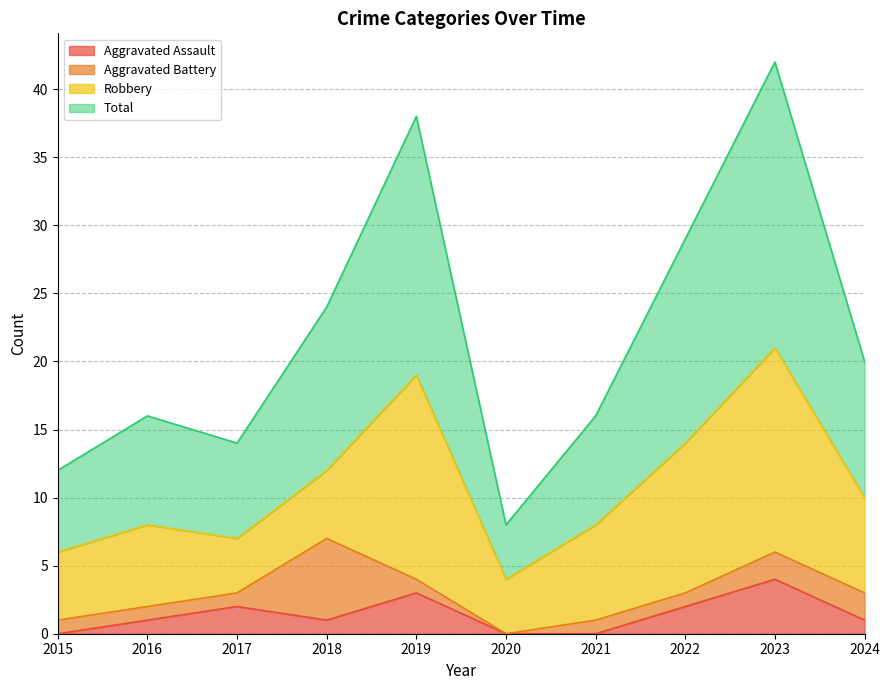

Which category has the highest value in the Aggravated Assault series?

2023